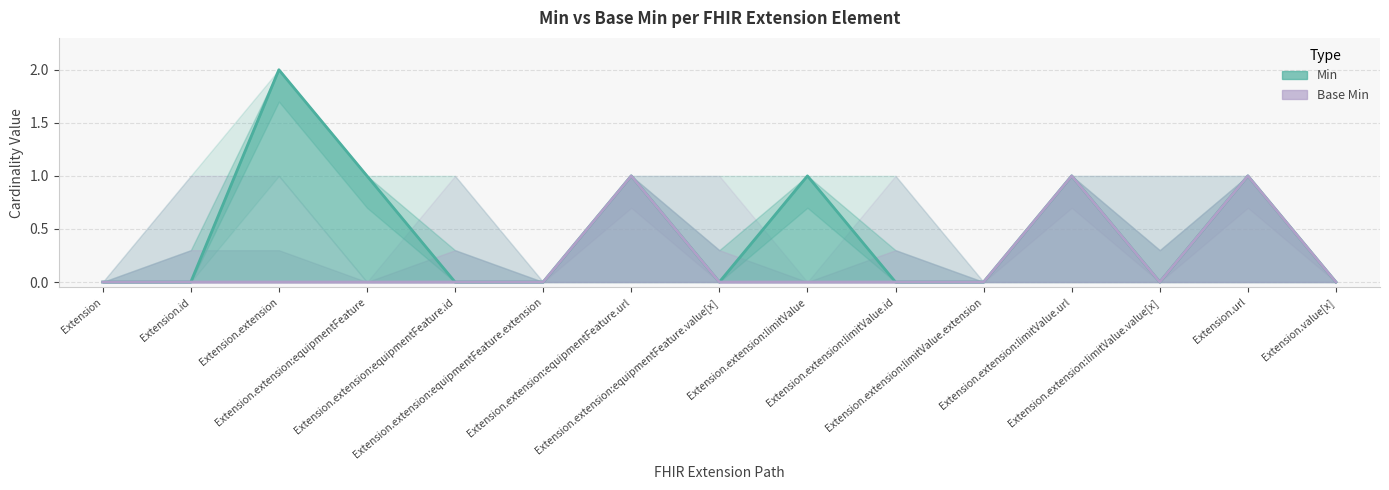

List the labels in order of Min value, smallest first.

Extension, Extension.id, Extension.extension:equipmentFeature.id, Extension.extension:equipmentFeature.extension, Extension.extension:equipmentFeature.value[x], Extension.extension:limitValue.id, Extension.extension:limitValue.extension, Extension.extension:limitValue.value[x], Extension.value[x], Extension.extension:equipmentFeature, Extension.extension:equipmentFeature.url, Extension.extension:limitValue, Extension.extension:limitValue.url, Extension.url, Extension.extension